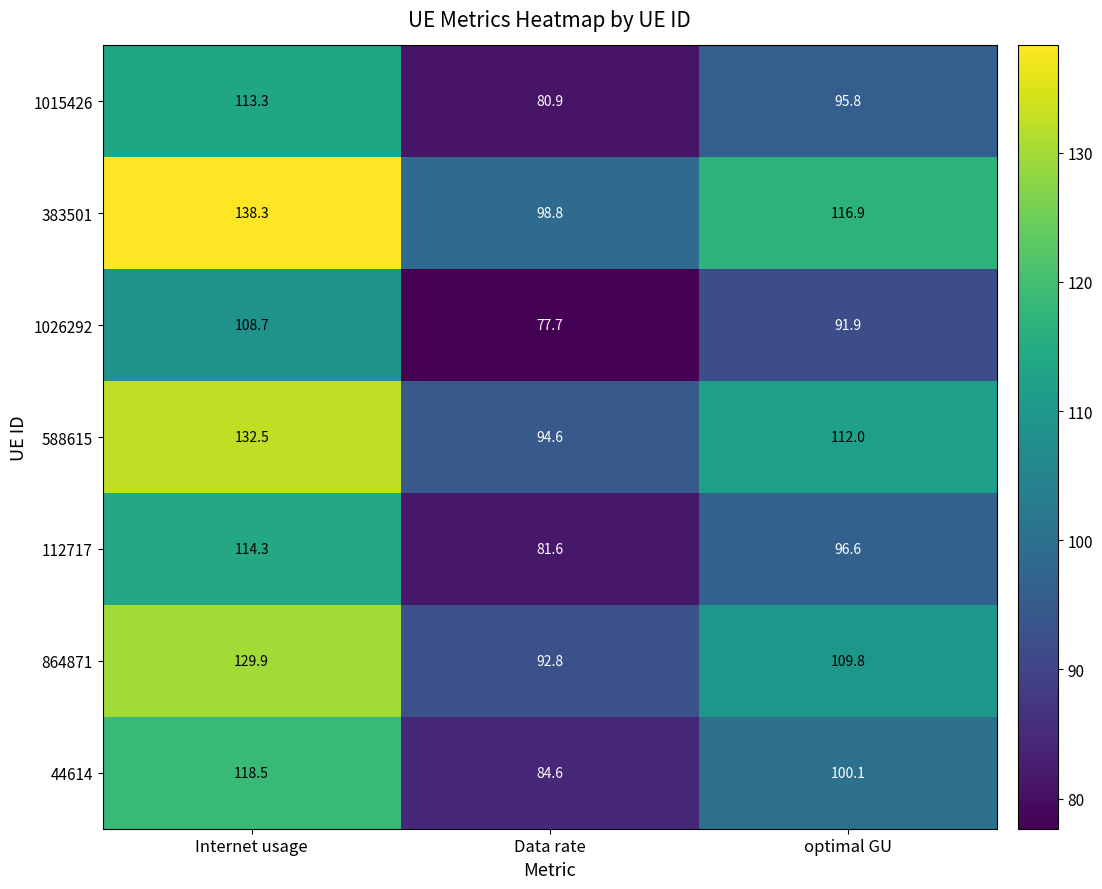

Reading right to left, what are all the values shown in this chart?

1015426: 95.8	80.9	113.3
383501: 116.9	98.8	138.3
1026292: 91.9	77.7	108.7
588615: 112.0	94.6	132.5
112717: 96.6	81.6	114.3
864871: 109.8	92.8	129.9
44614: 100.1	84.6	118.5